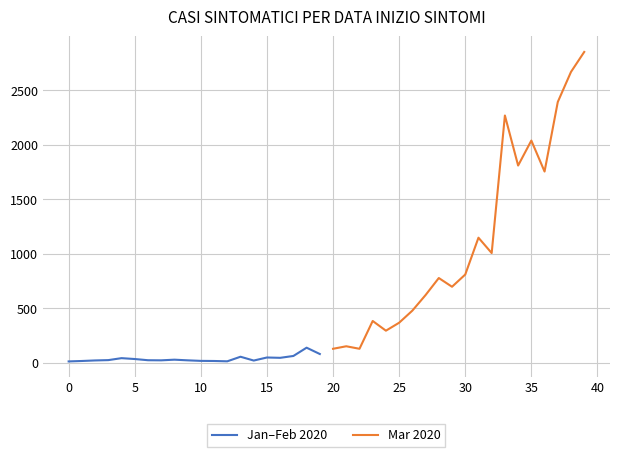

True or false: Mar 2020 and Jan–Feb 2020 cross at least once.

False